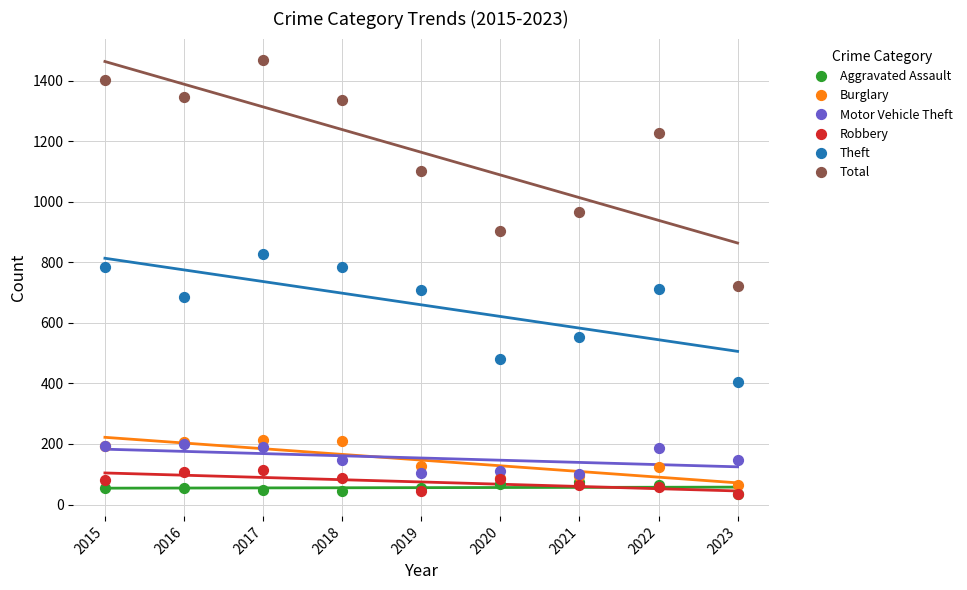

Which series reaches the minimum Y coordinate?

Robbery